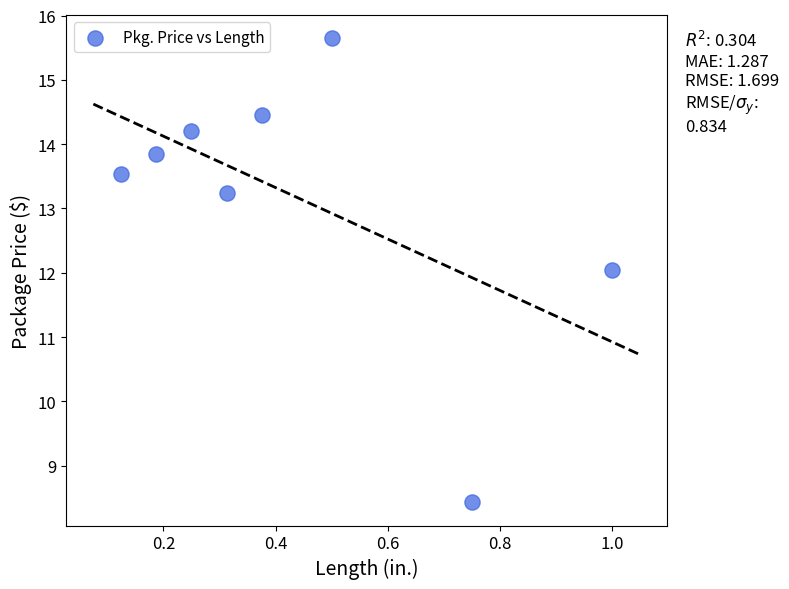

What is the average X value?

0.4